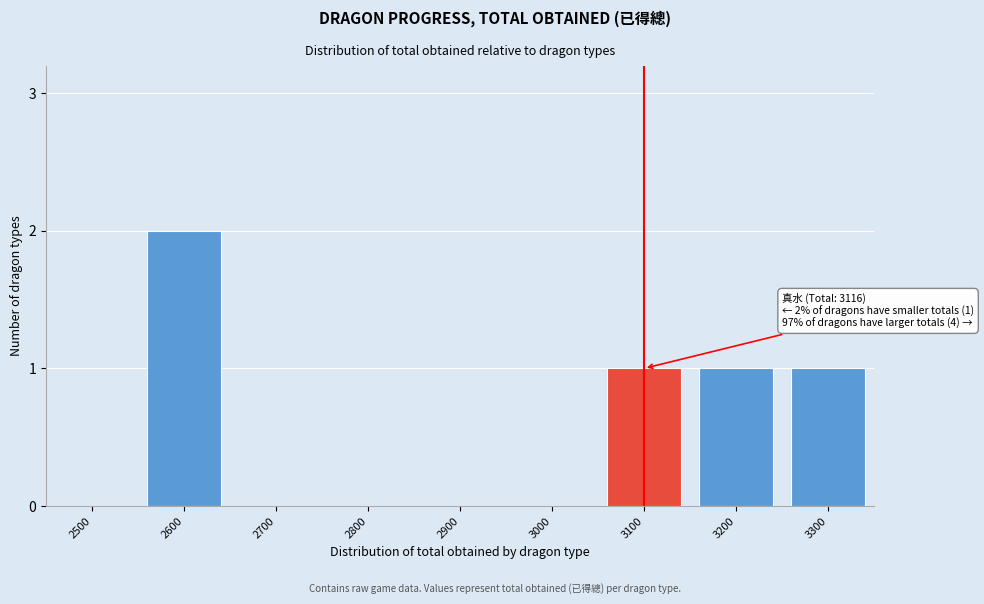

Reading left to right, list all the values displayed in this chart.

2500=0	2600=2	2700=0	2800=0	2900=0	3000=0	3100=1	3200=1	3300=1